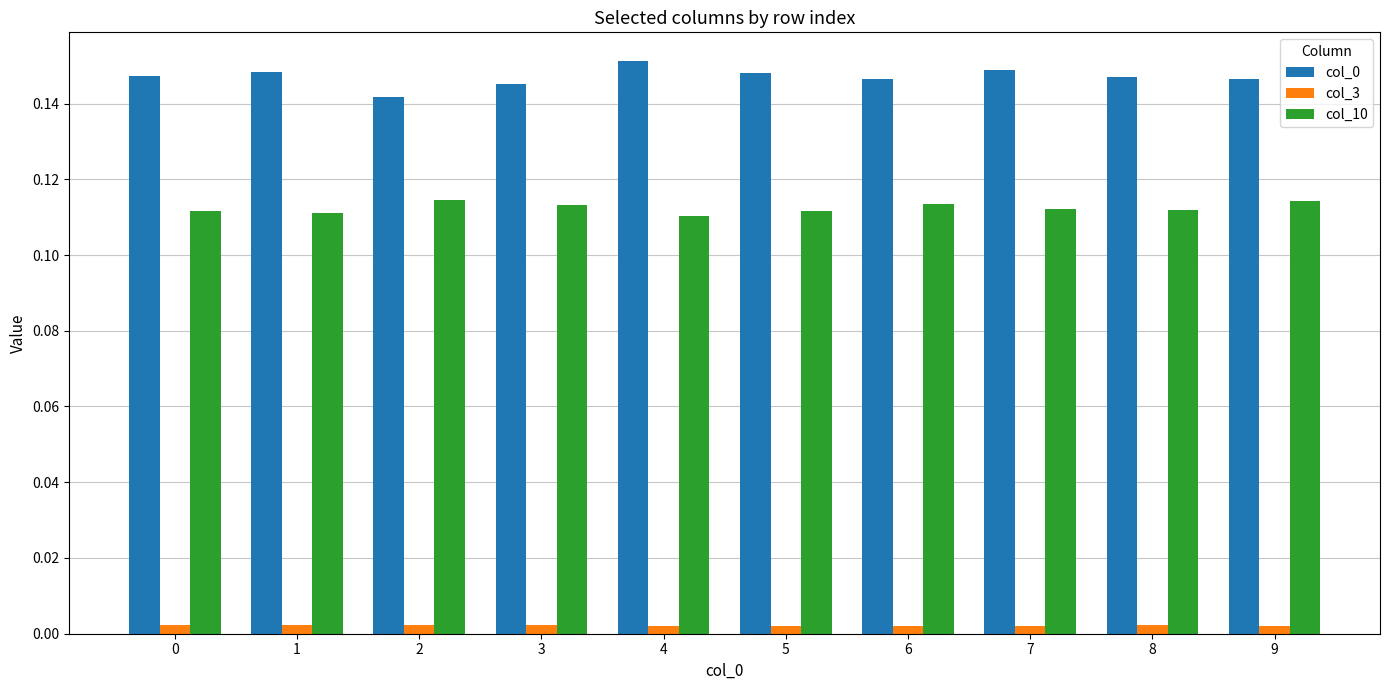

The col_10 series shows 0.0 at 5. True or false?

False